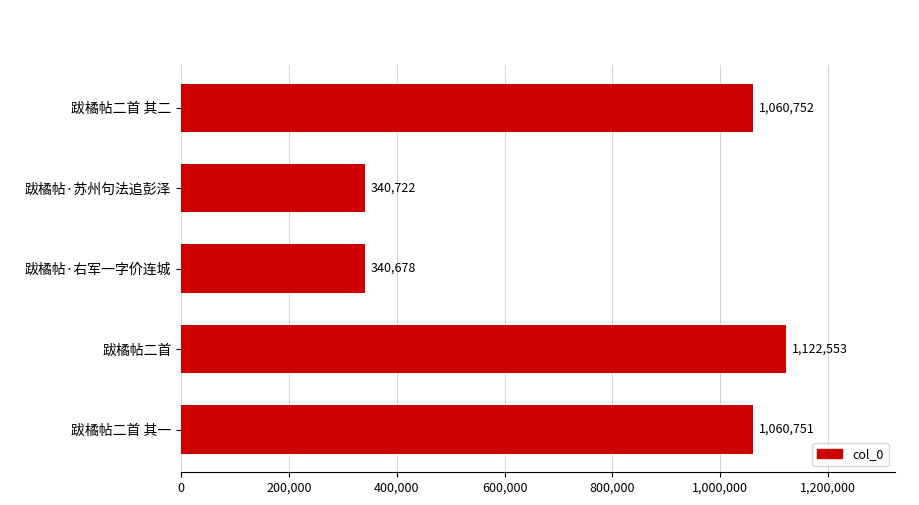

What is the ratio of the value at 跋橘帖二首 其一 to the value at 跋橘帖·右军一字价连城?

3.1